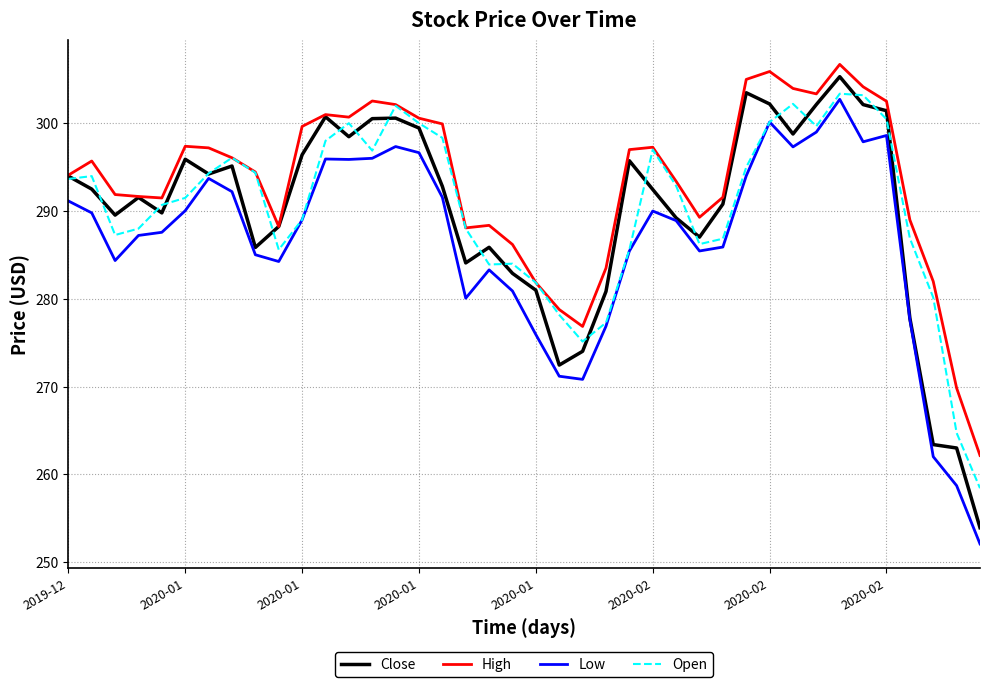

What is the lowest value of the Low series?

252.1